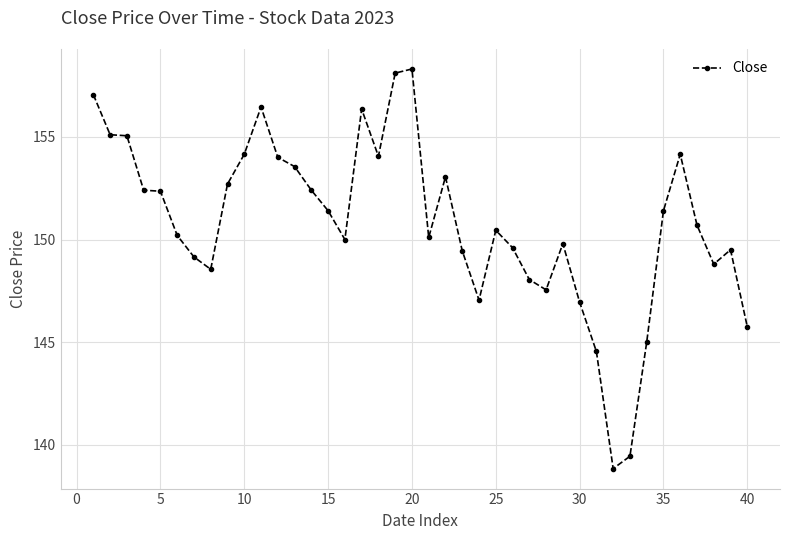

What is the greatest value displayed?

158.3